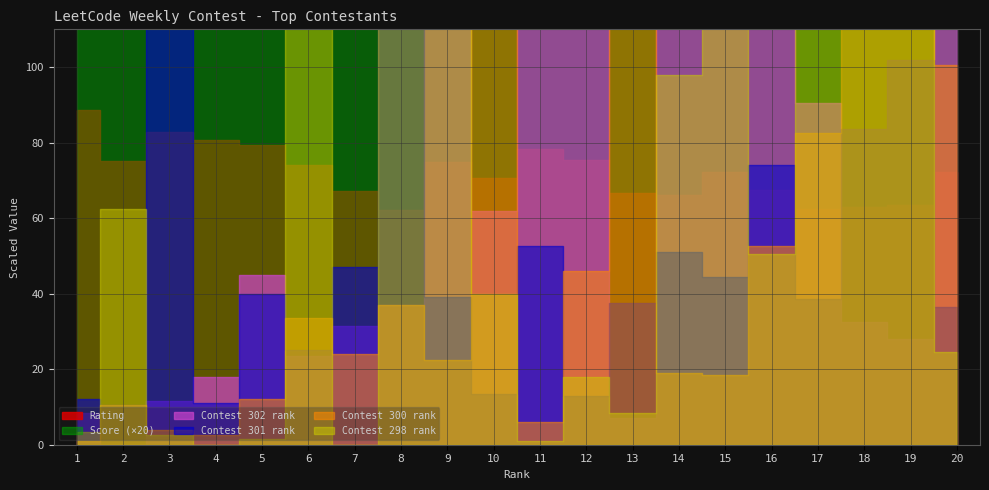

List the labels in order of Contest302_rank value, largest first.

14, 11, 9, 12, 20, 15, 16, 17, 10, 5, 8, 18, 7, 19, 6, 4, 3, 1, 13, 2